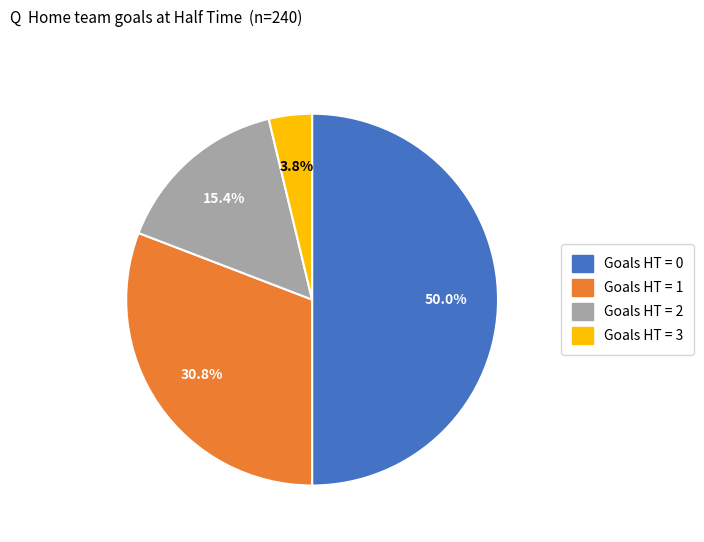

Count the number of slices in the pie.

4